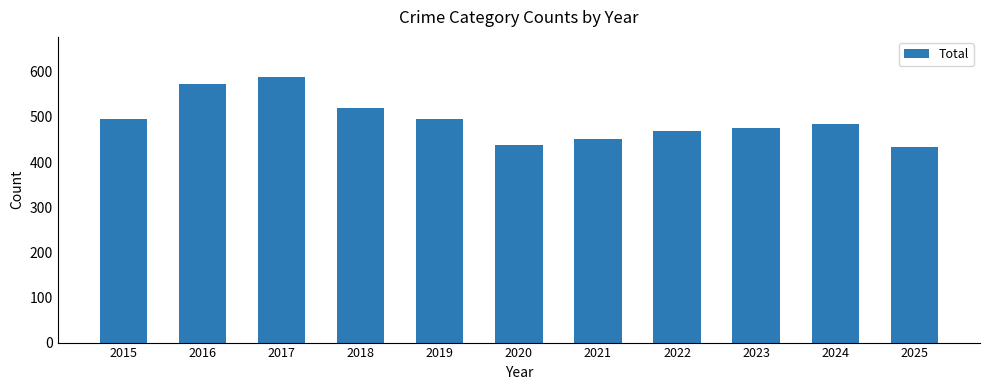

Is it true that the value at 2021 is 452?

True